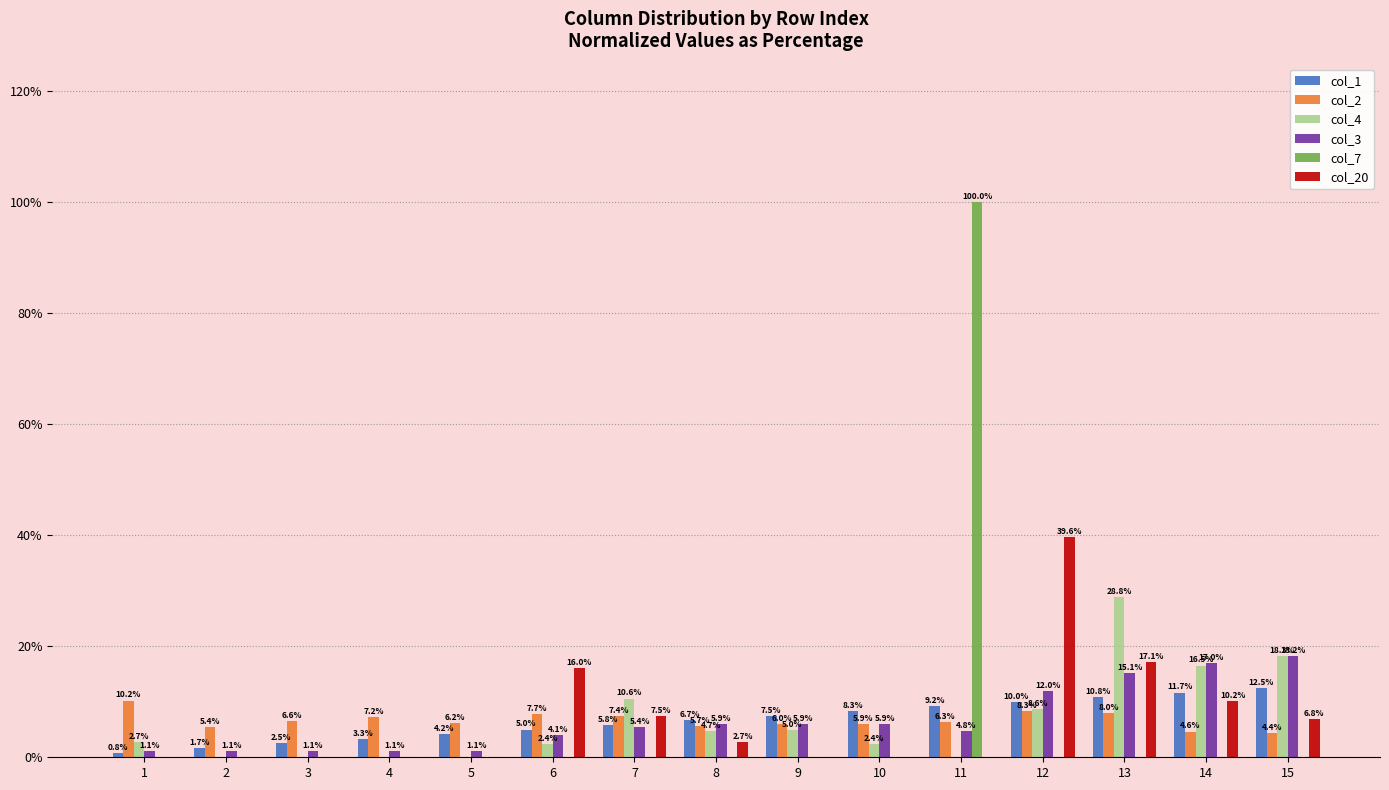

How many data points in col_1 are above 6?

8